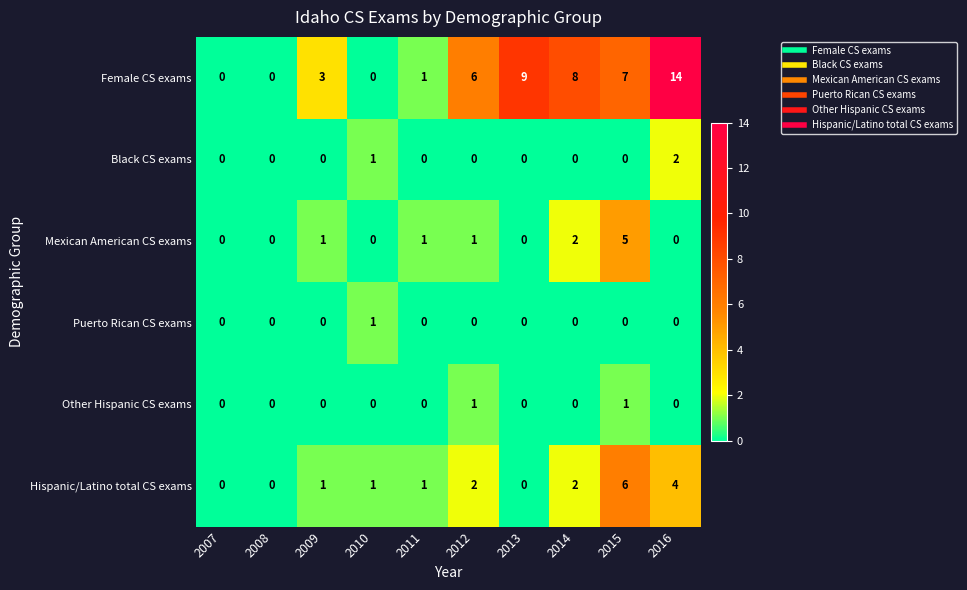

What is the difference between the second highest and minimum values in the Female CS exams series?

9